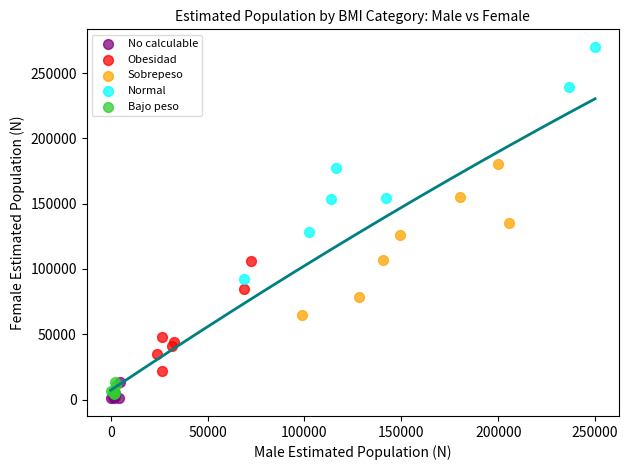

Which series has the widest spread of Y values?

Normal